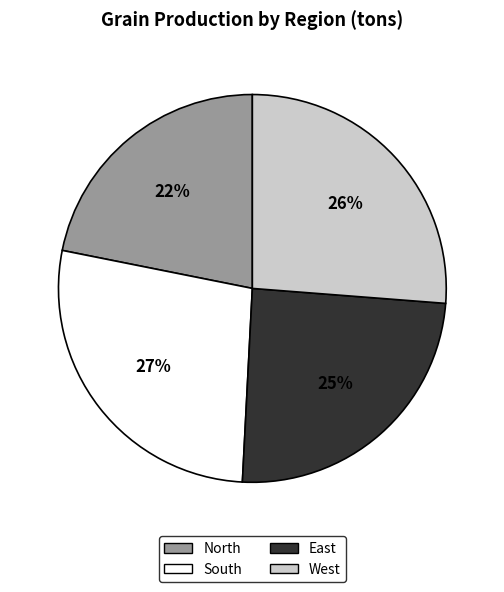

To the nearest percent, what is the difference between the largest and smallest slice percentages?

5%